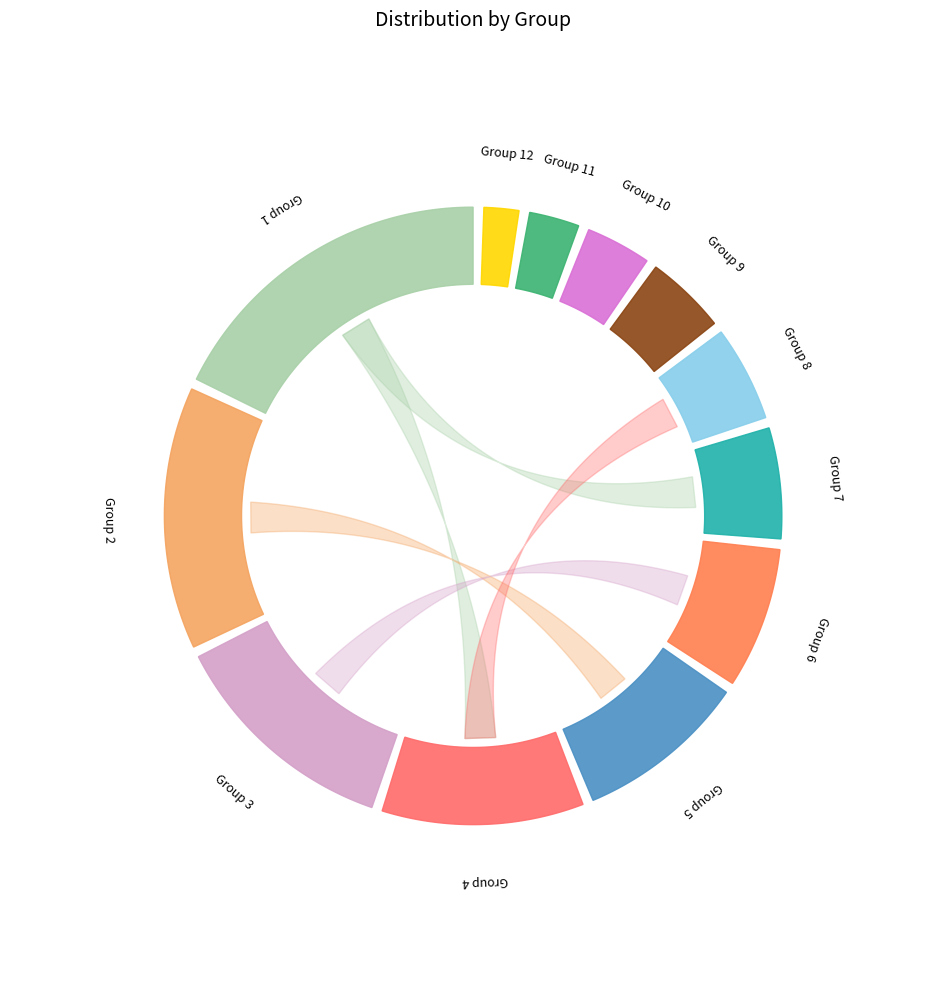

What is the ratio of the value at 3 to the value at 11?

4.0